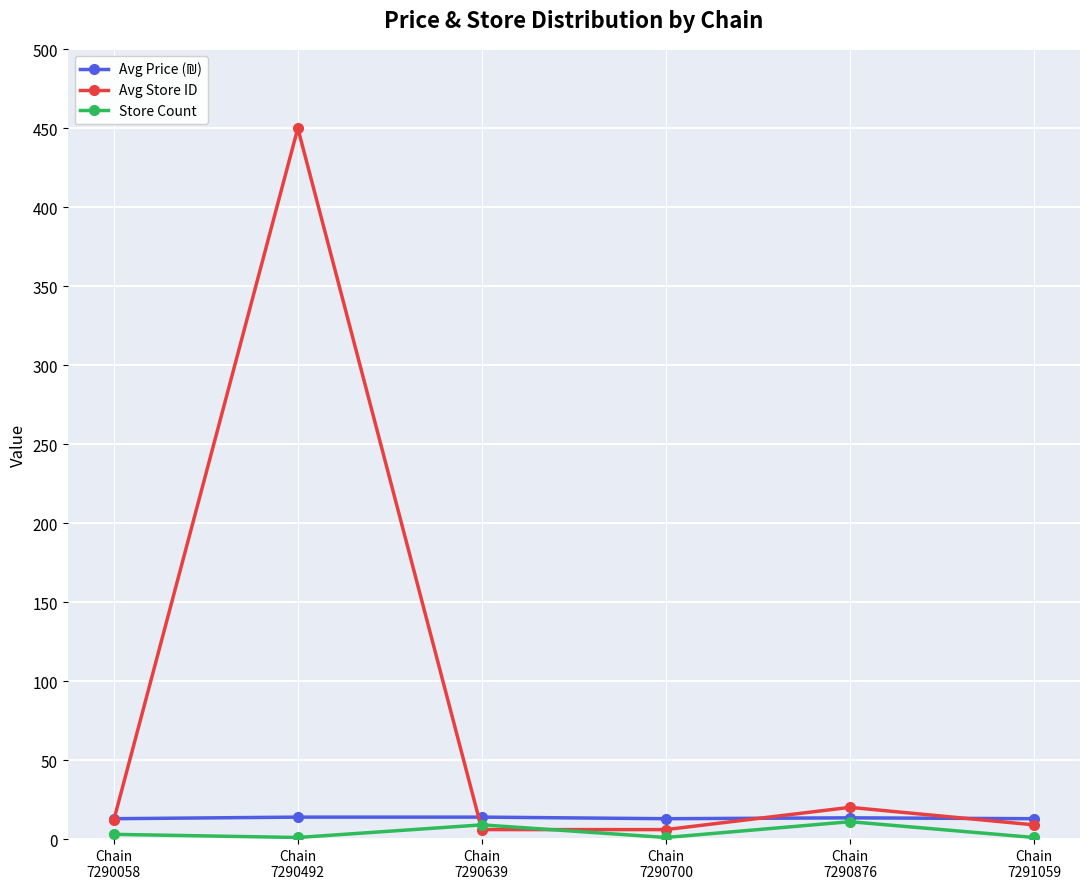

What is the maximum value shown in the chart?

450.0